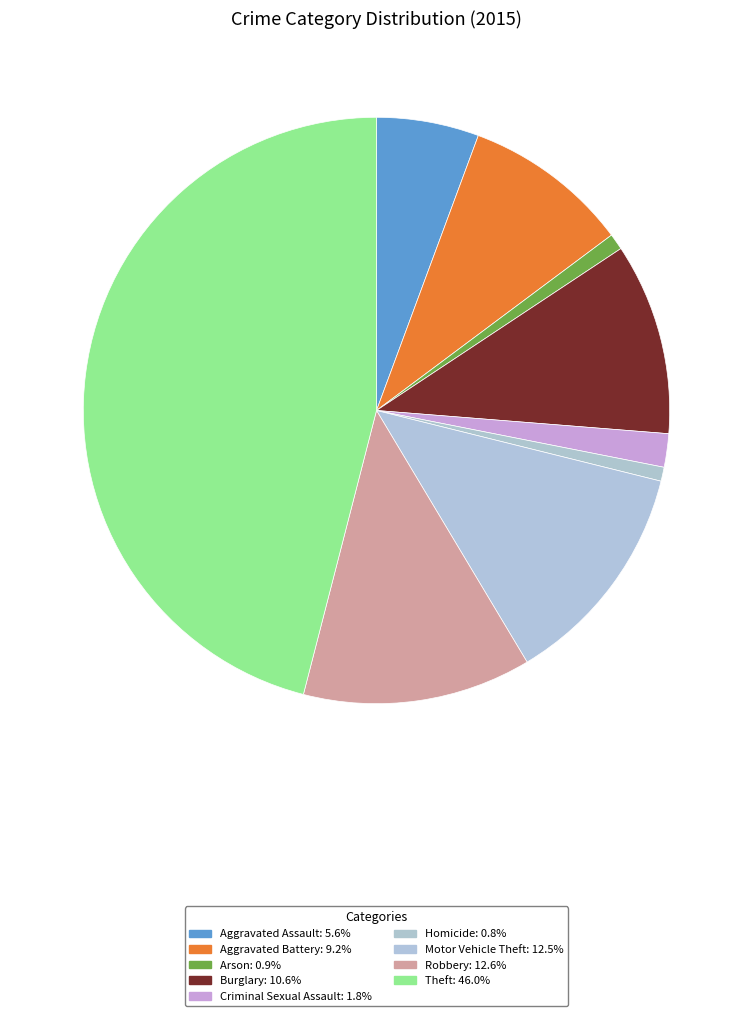

Does Aggravated Battery represent more than half of the total?

No